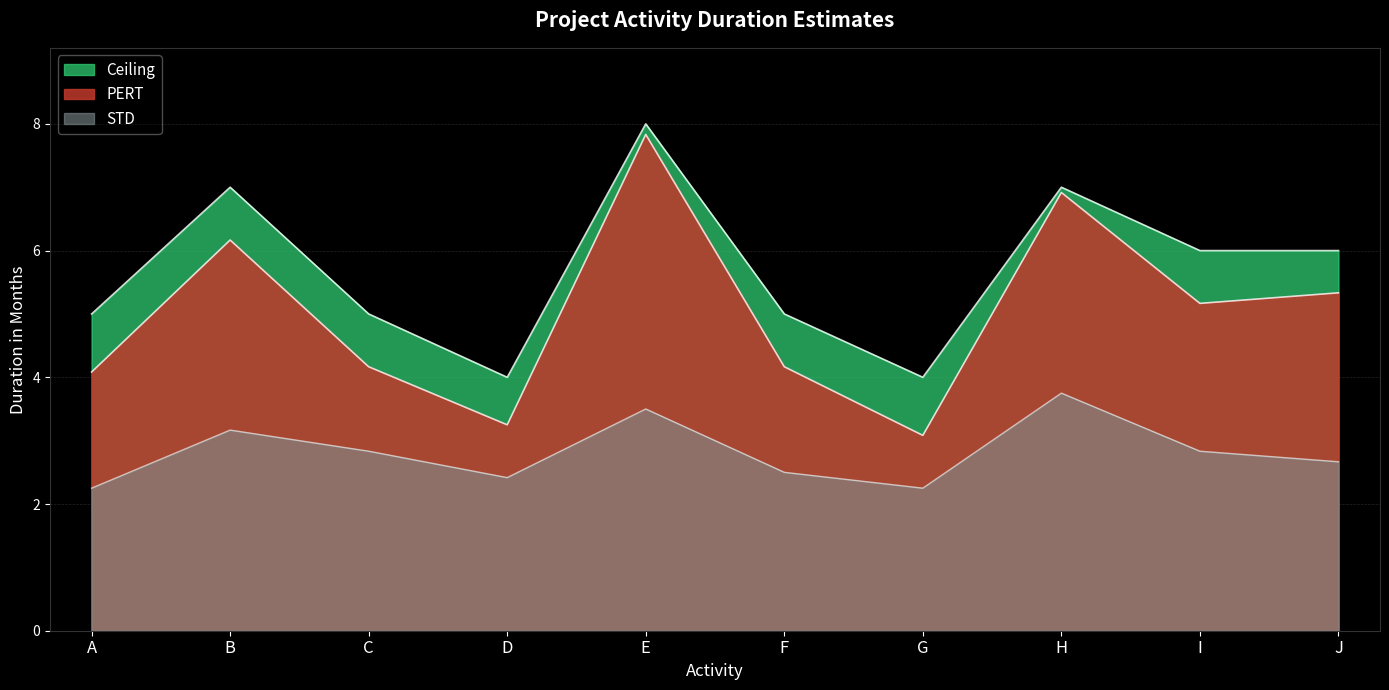

Rank the categories by Ceiling value from highest to lowest.

E, B, H, I, J, A, C, F, D, G